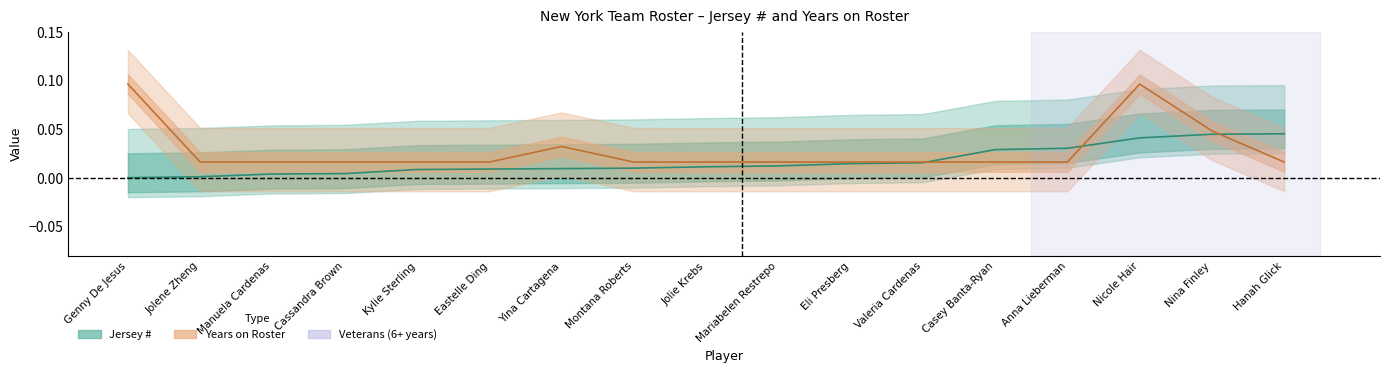

Which series has the largest total across all categories?

Years on Roster (center)